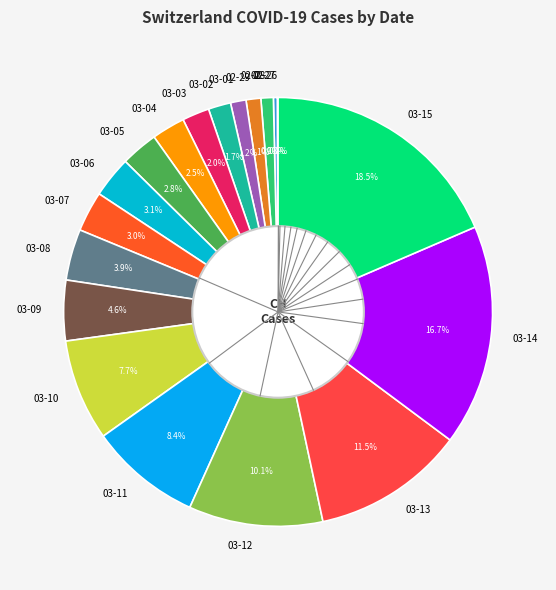

Do 03-11 and 03-12 together represent more than half of the pie?

No